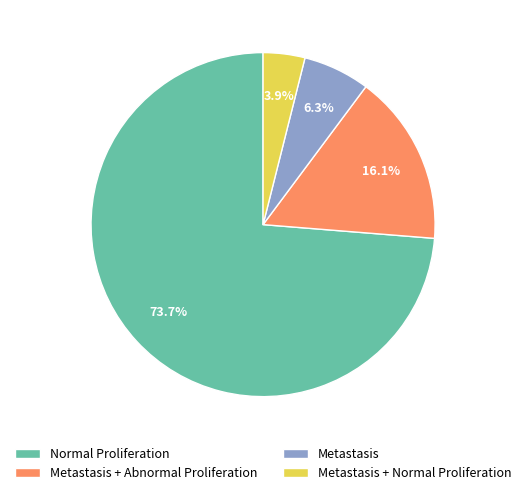

Rank the categories by value from highest to lowest.

Normal Proliferation, Metastasis + Abnormal Proliferation, Metastasis, Metastasis + Normal Proliferation